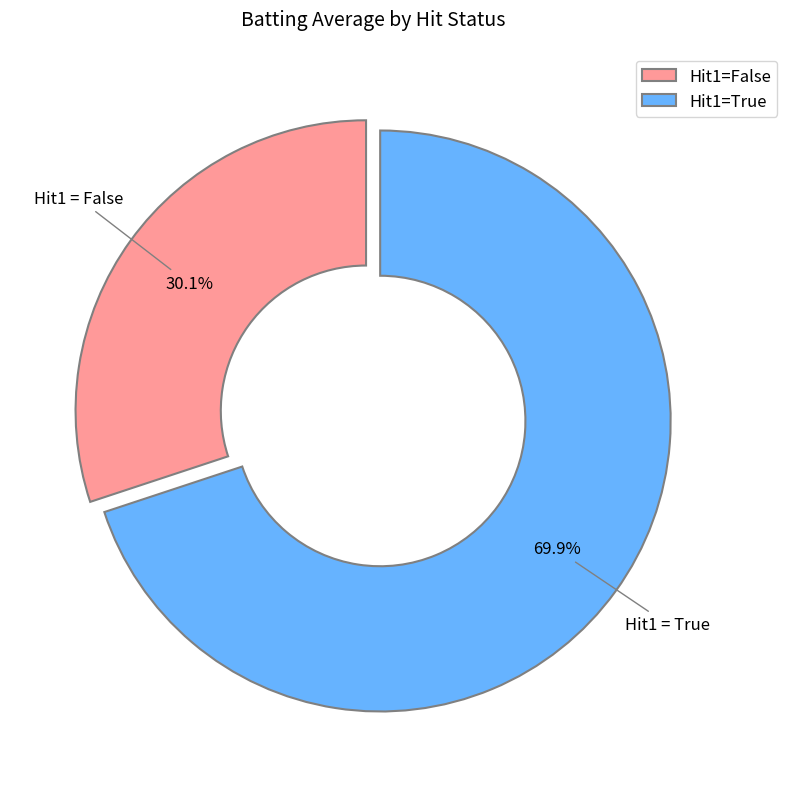

Does any single category account for the majority?

Yes